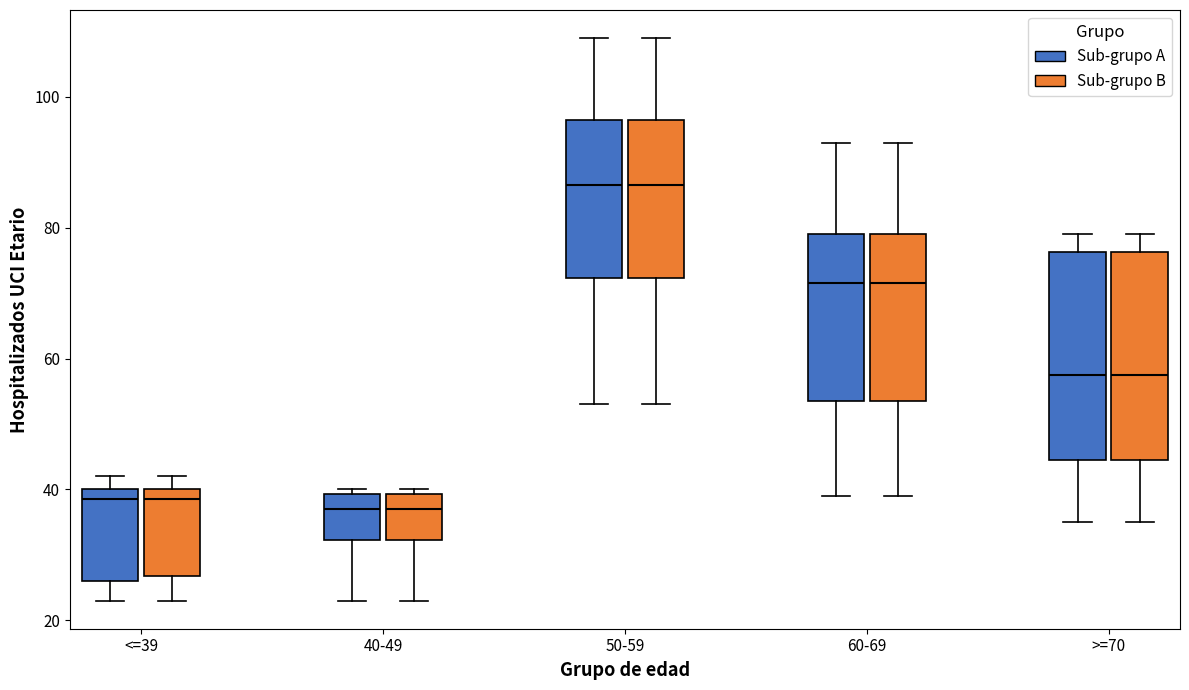

Where does the median line of the box for 60-69 (Sub-grupo B) sit on the y-axis? The values are not printed on the chart, so give them approximately, as read against the axis.

72